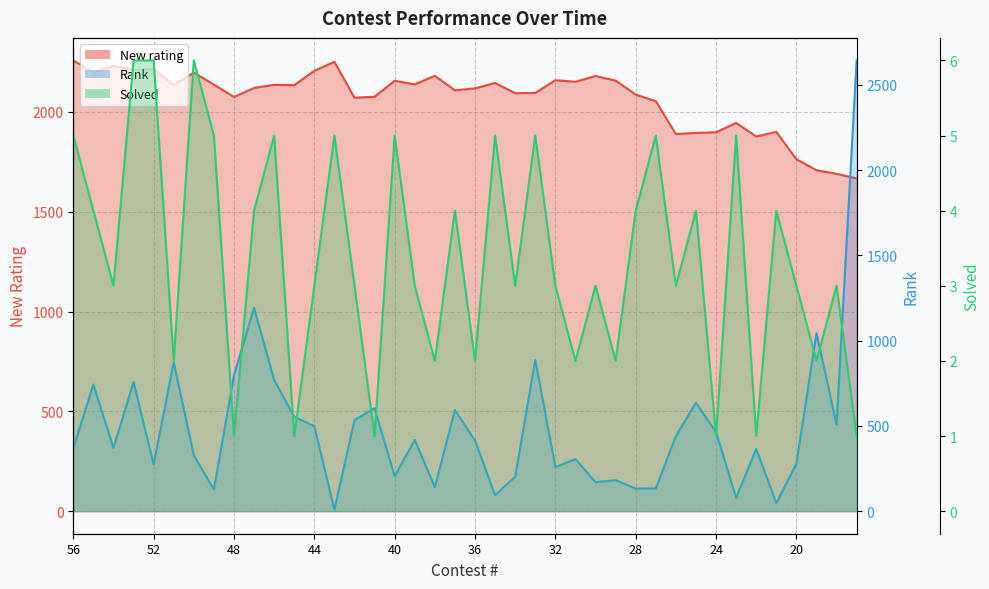

What is the difference between the New rating values at 22 and 29?

280